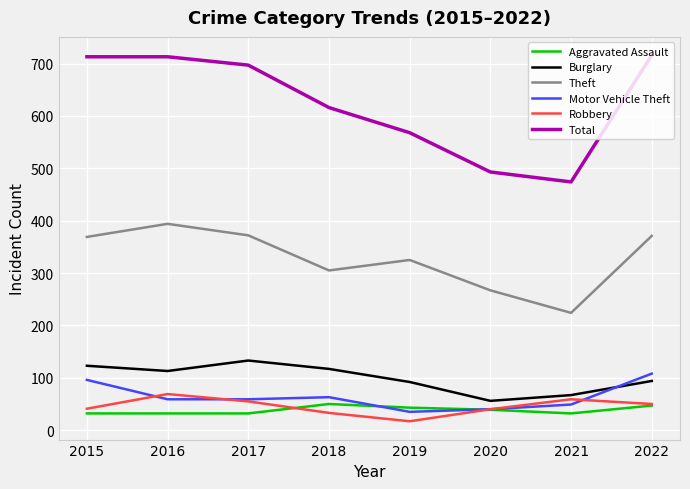

The Motor Vehicle Theft series shows 59 at 2016. True or false?

True